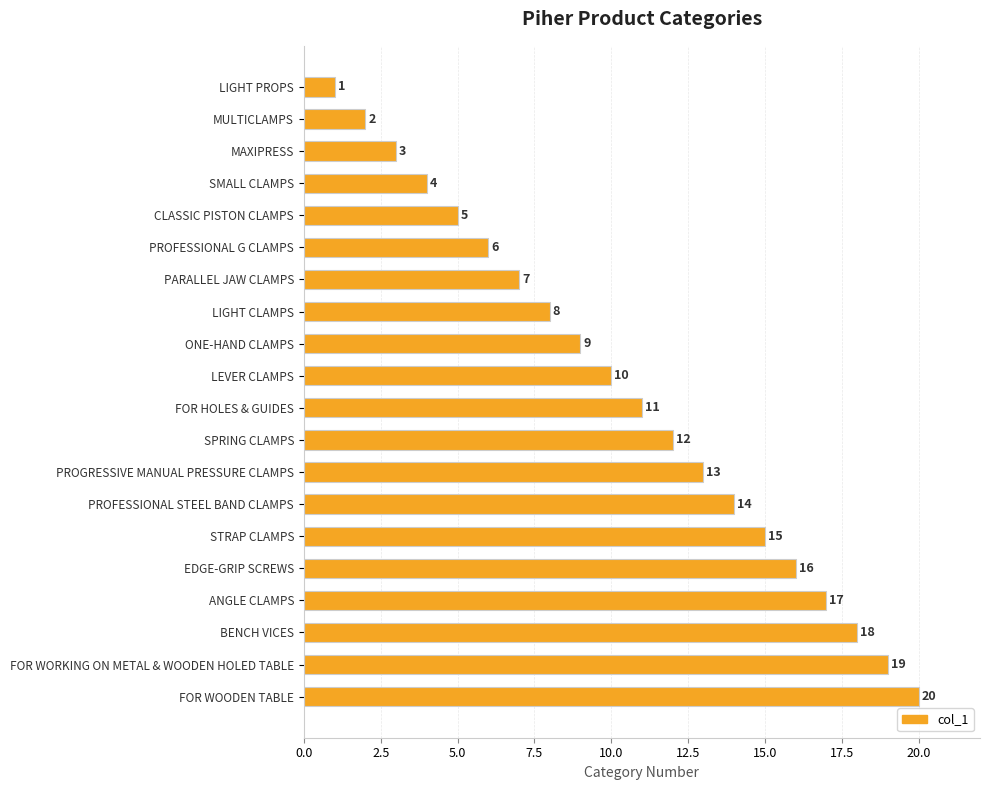

What position from the bottom is EDGE-GRIP SCREWS?

5